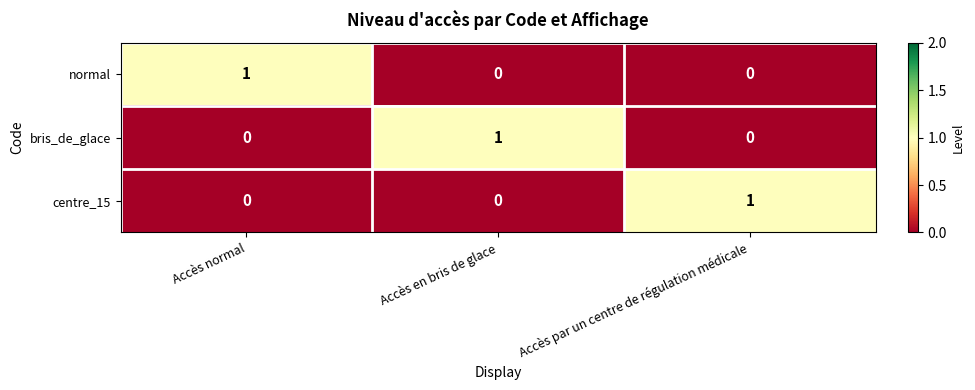

Which category has the highest value in the normal series?

Accès normal